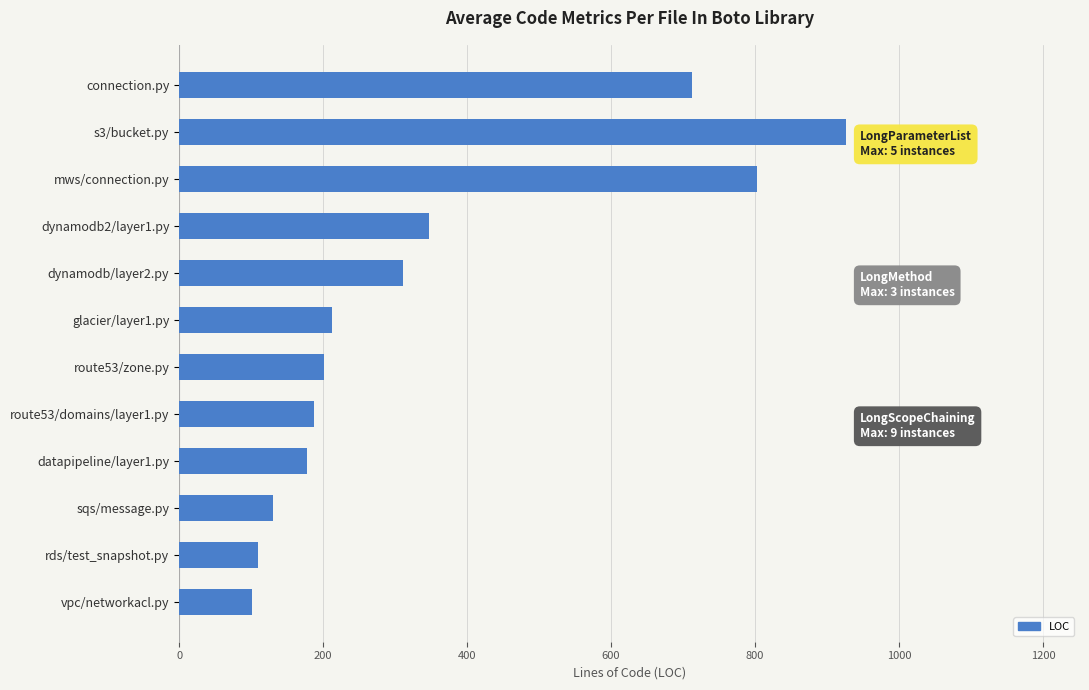

Is it true that the value at dynamodb/layer2.py is 439?

False